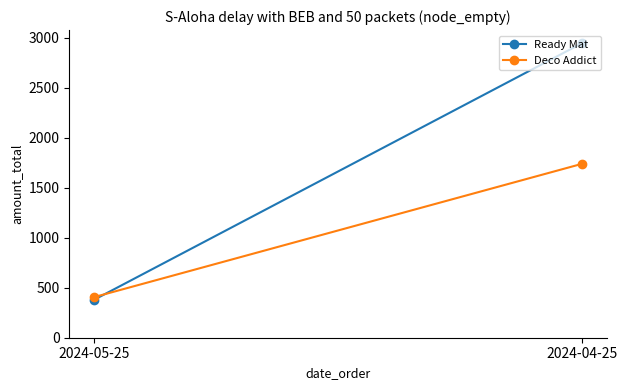

What is the label of the 1st point from the right?

2024-04-25